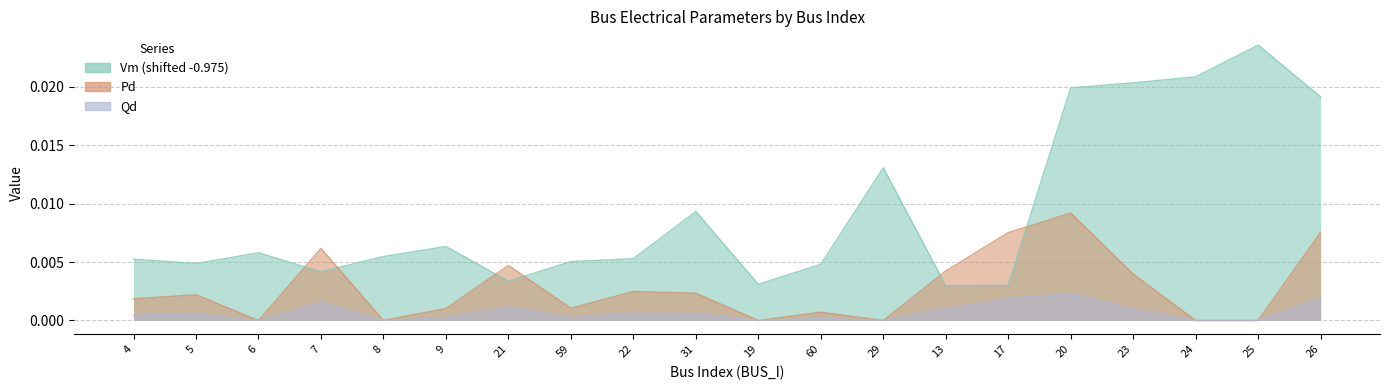

How many times do Pd and Vm cross each other?

6